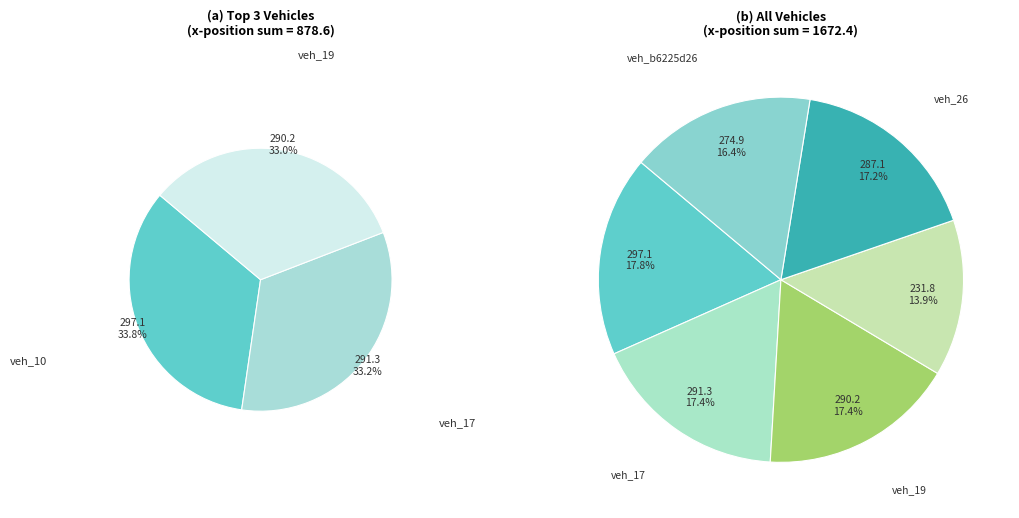

How many slices are in this pie chart?

6